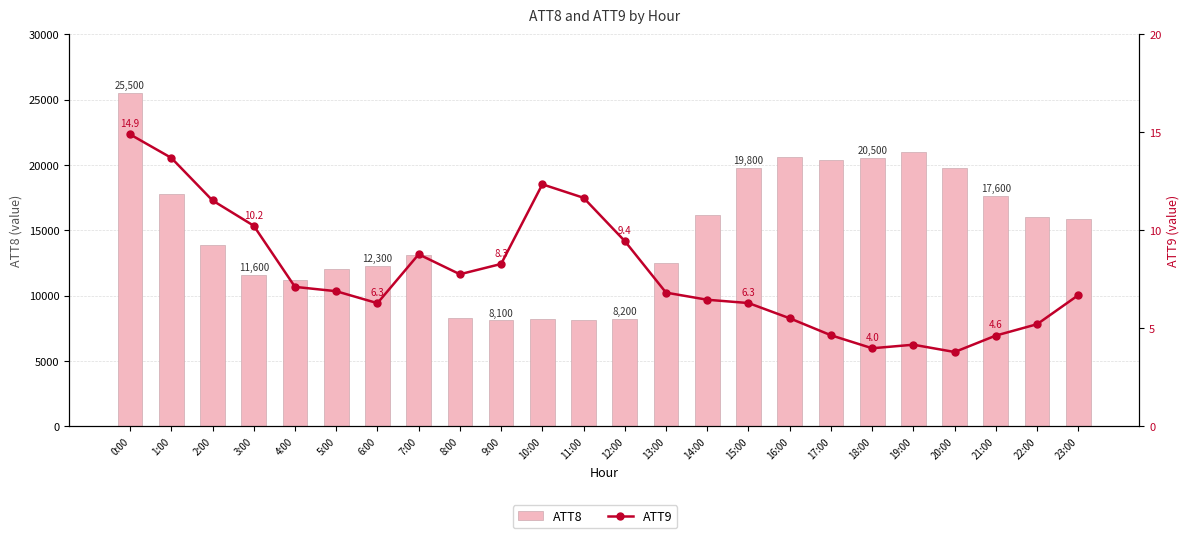

Rank the categories by ATT8 value from highest to lowest.

0:00, 19:00, 16:00, 18:00, 17:00, 15:00, 20:00, 1:00, 21:00, 14:00, 22:00, 23:00, 2:00, 7:00, 13:00, 6:00, 5:00, 3:00, 4:00, 8:00, 10:00, 12:00, 9:00, 11:00